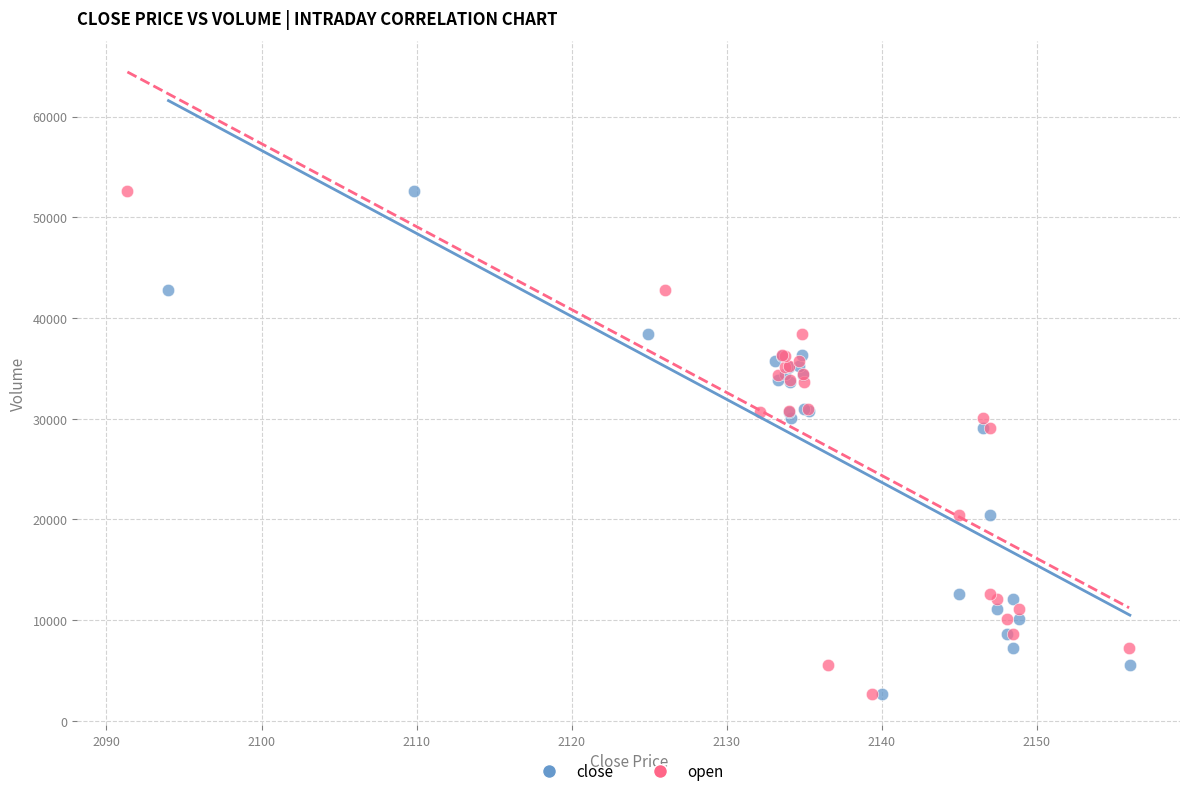

What are all the series names shown in the legend?

close, open